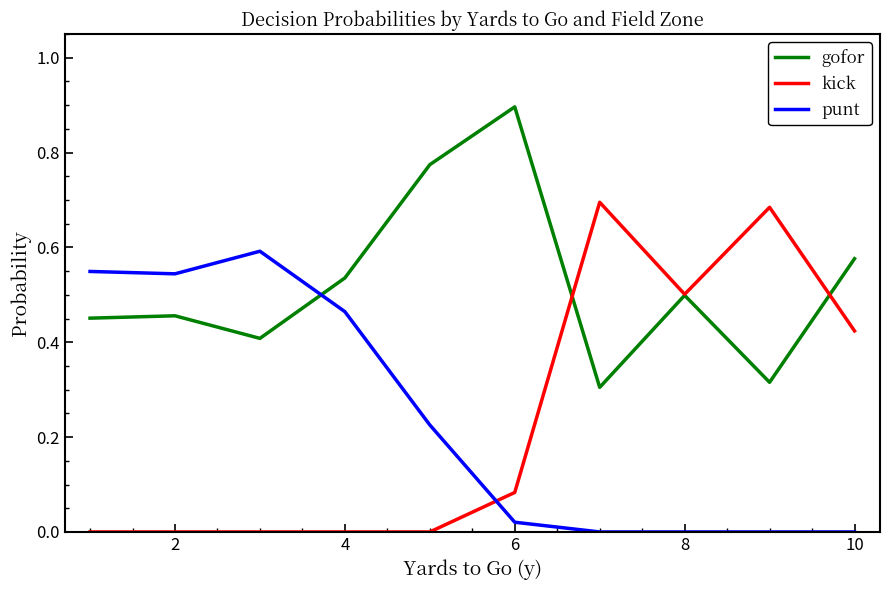

Rank the series by their maximum value, from lowest to highest.

punt, kick, gofor